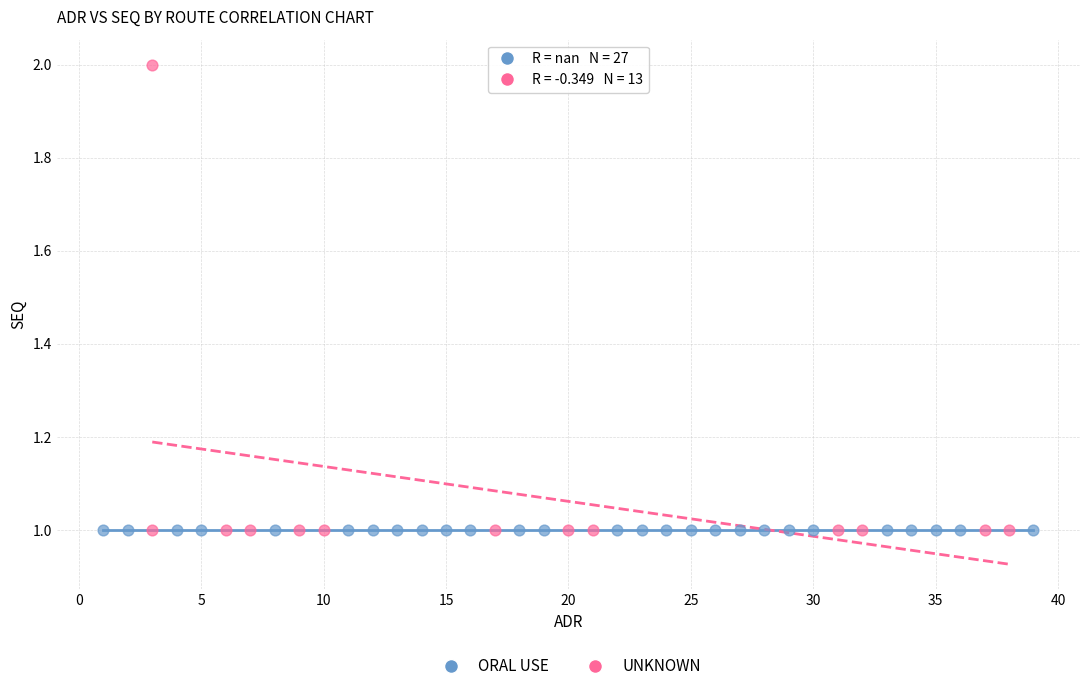

Which series contains the highest Y value?

UNKNOWN